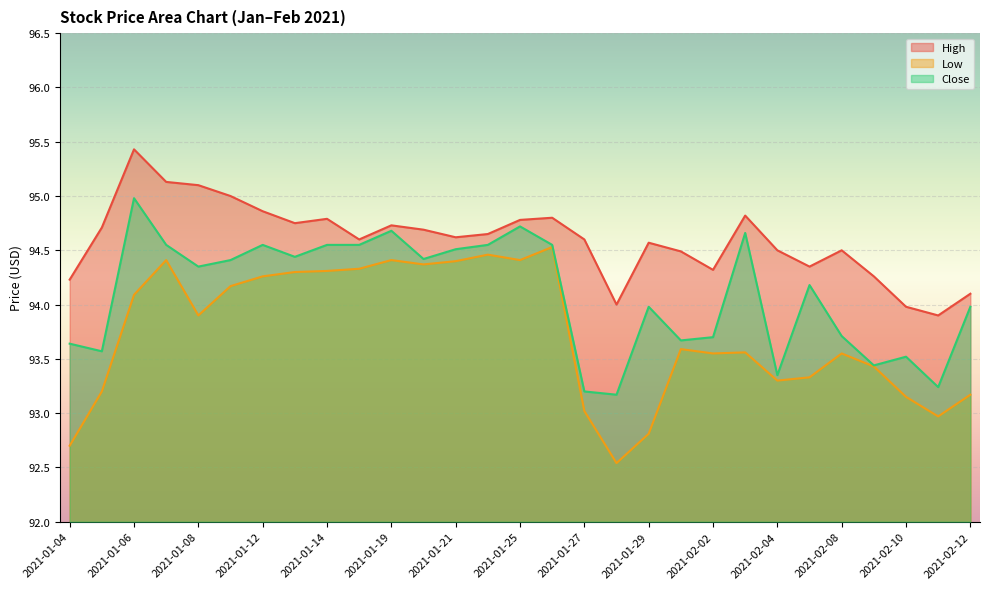

What is the label of the 26th point from the left?

2021-02-09